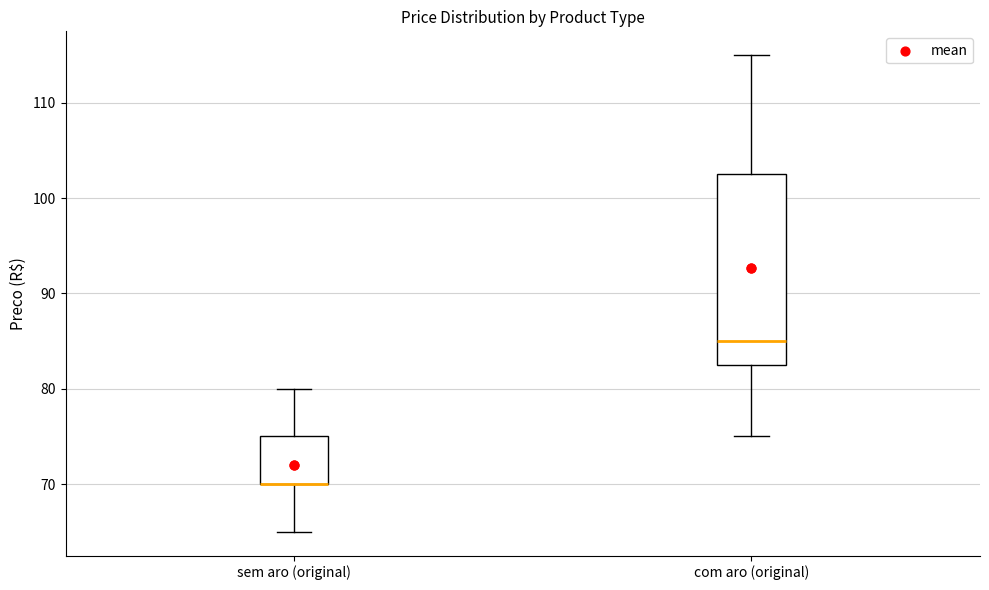

Comparing the boxes themselves (not the whiskers), which one is the tallest?

com aro (original)